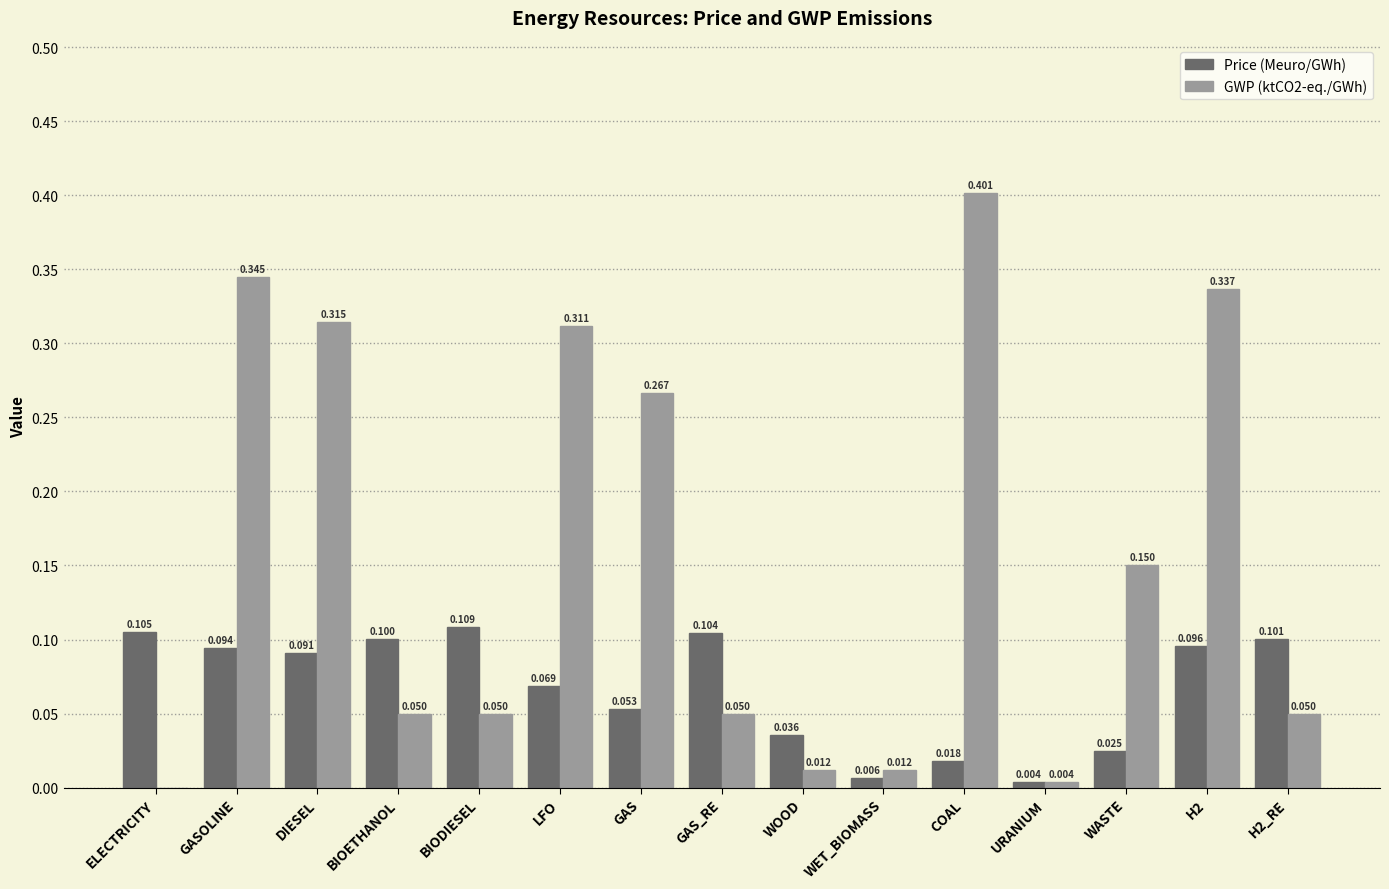

What is the sum of the GWP (ktCO2-eq./GWh) values at H2 and GAS_RE?

0.4